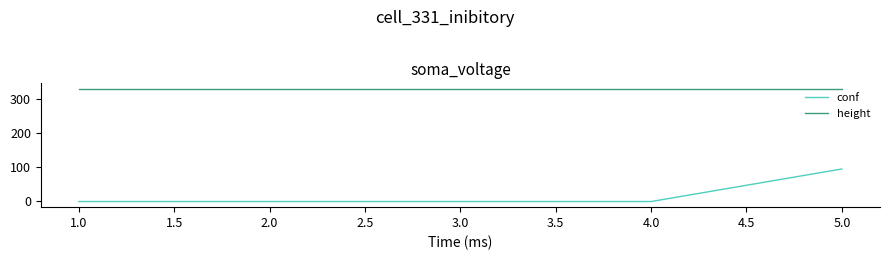

What is the highest value of the height series?

331